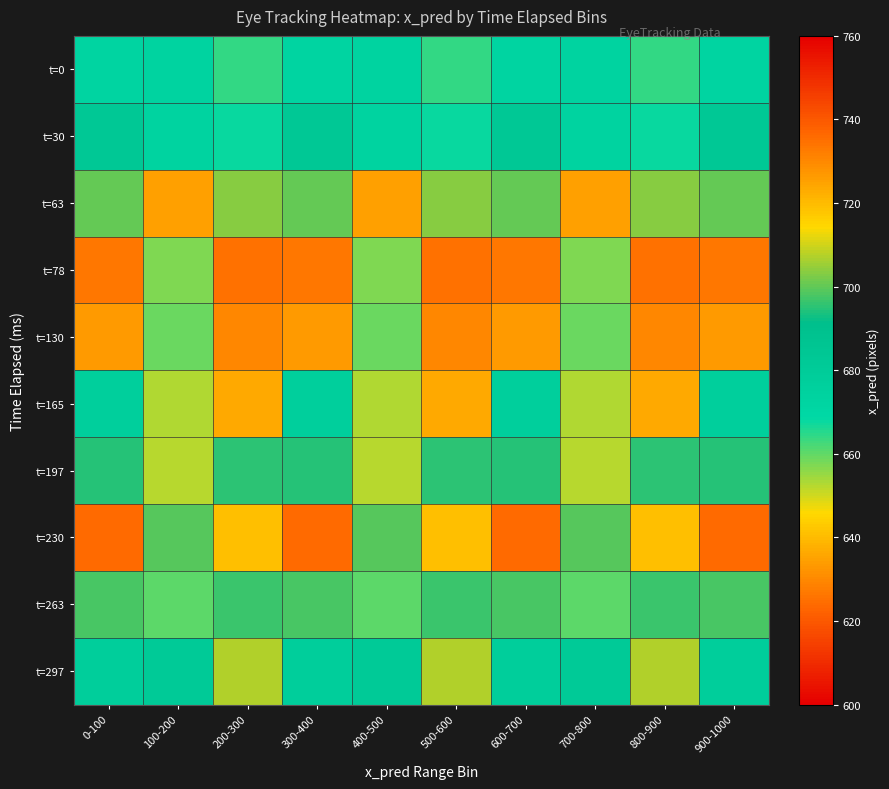

Rank the series by their maximum value, from lowest to highest.

t=0, t=30, t=197, t=263, t=63, t=297, t=165, t=130, t=78, t=230